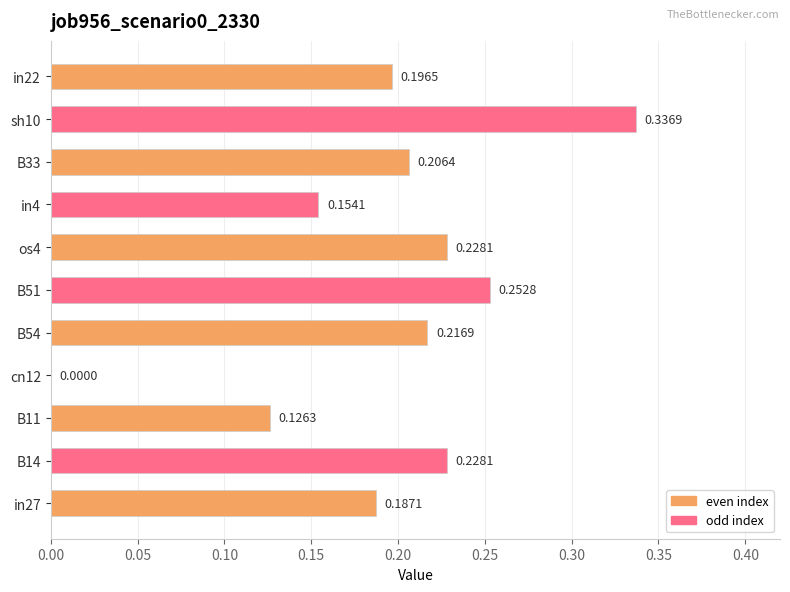

Are the bars horizontal?

Yes